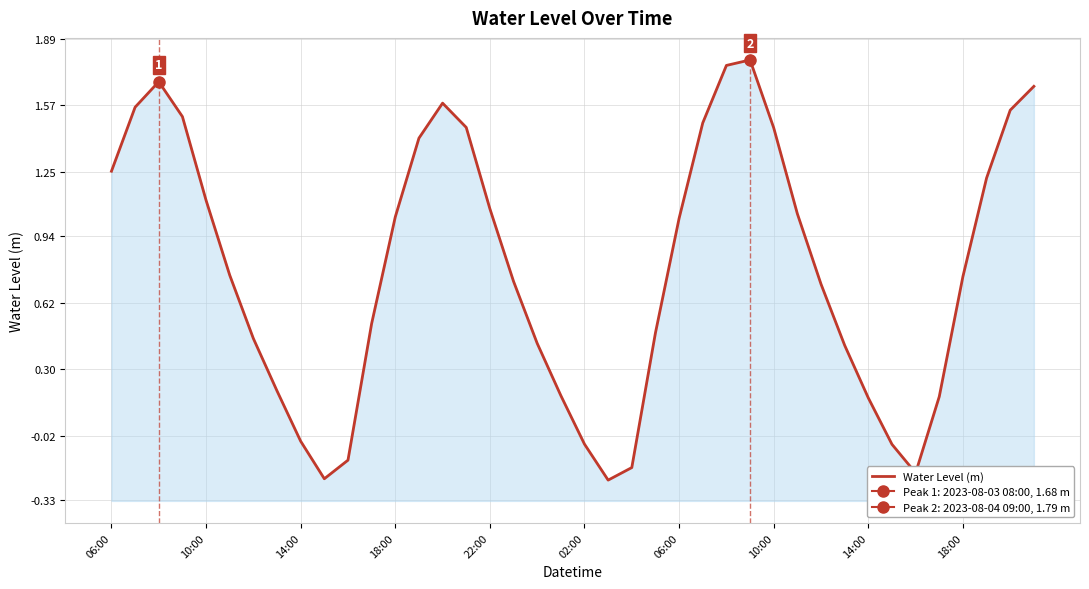

What is the sum of all values?

31.5